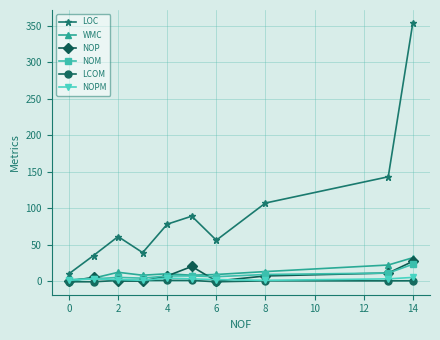

True or false: LOC and NOM cross at least once.

False